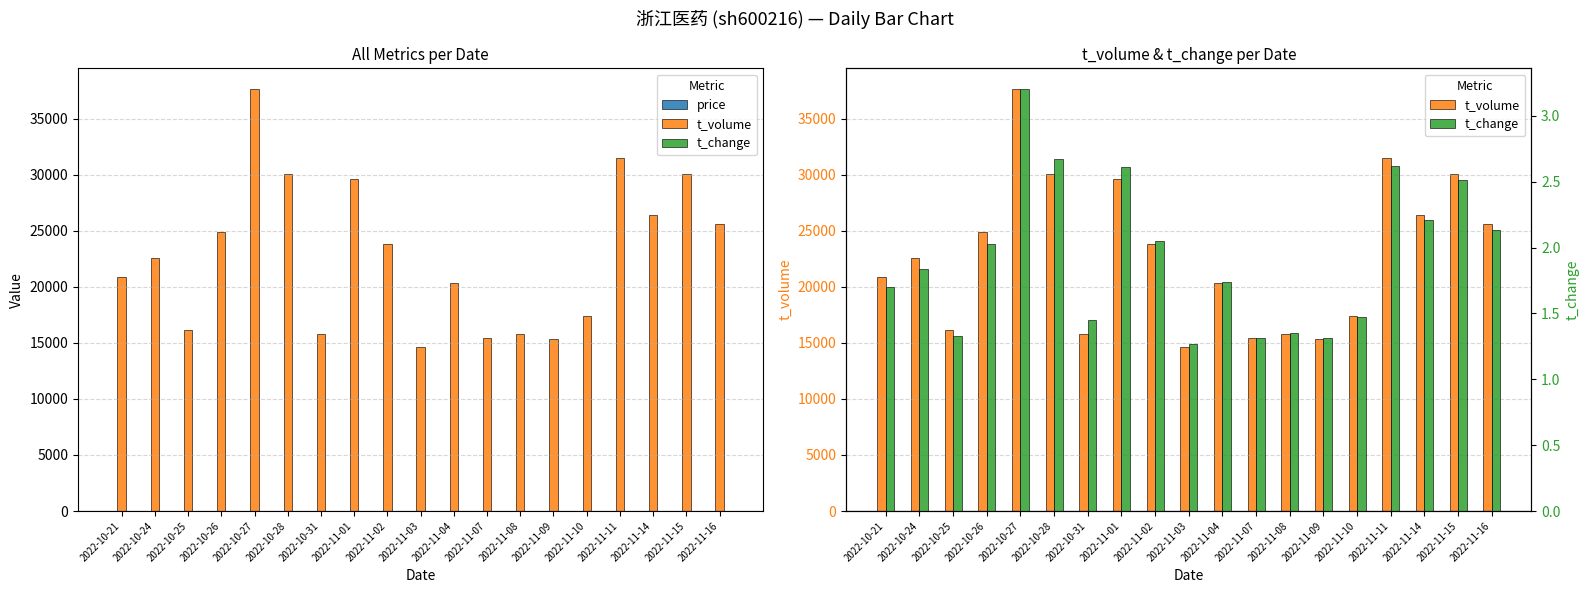

What is the label of the 14th bar from the left?

2022-11-09